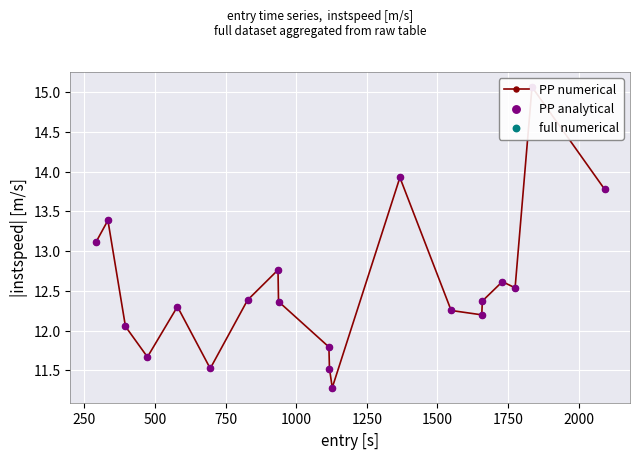

At how many categories does at least one series exceed 12?

15